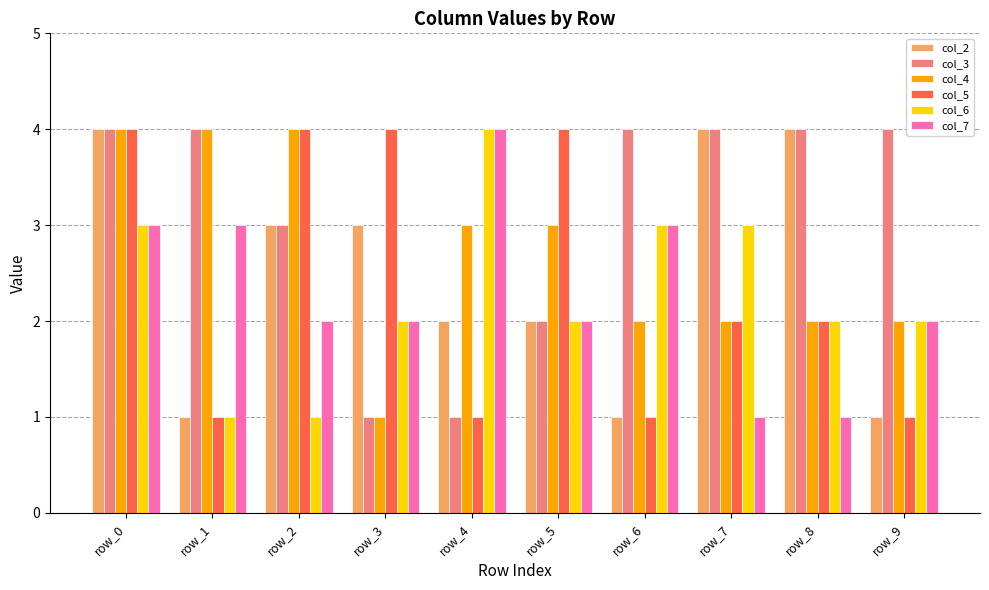

The value of col_2 at row_0 is 1. True or false?

False